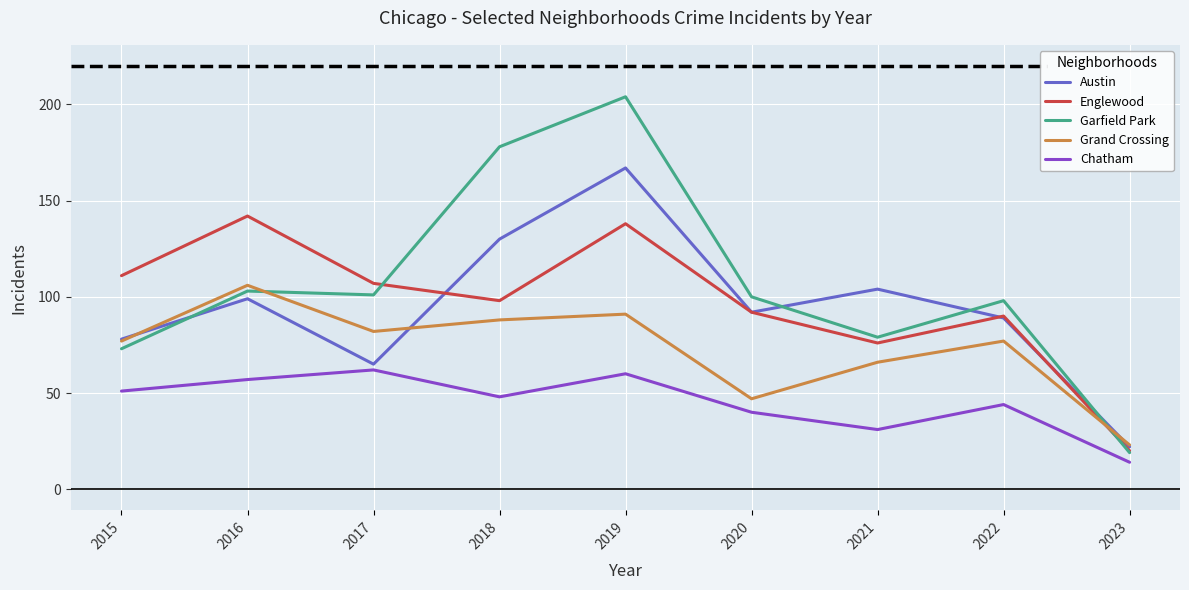

How many intersections are there between Grand Crossing and Englewood?

1